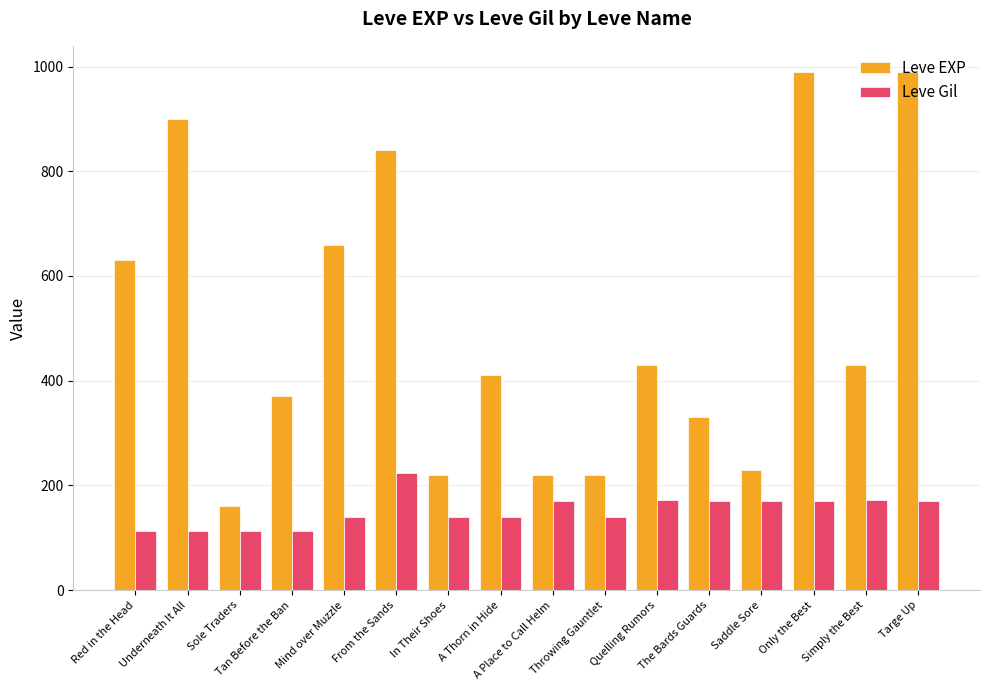

Which series has the widest spread of values?

Leve EXP